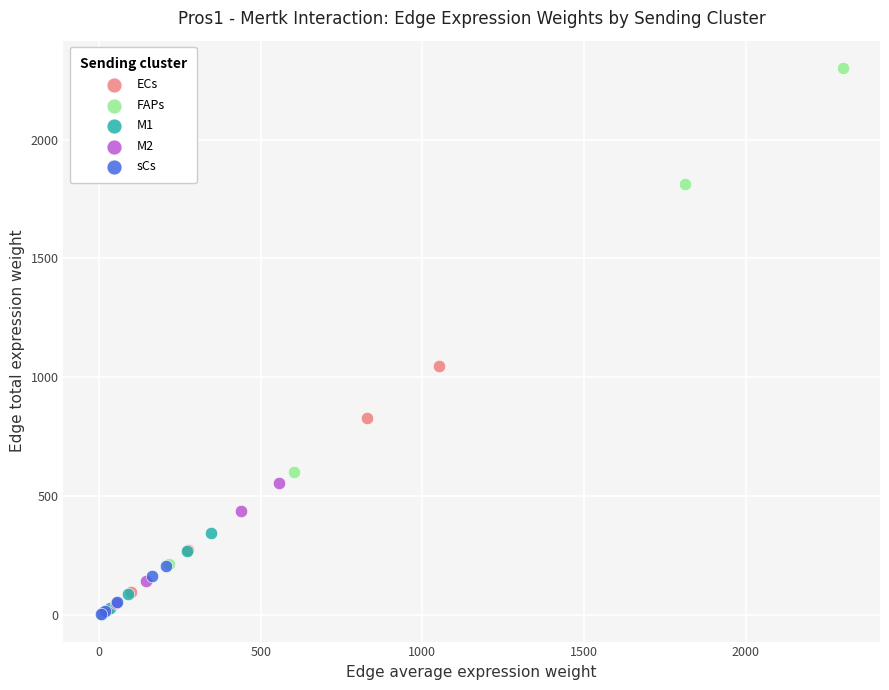

Which series reaches the maximum Y coordinate?

FAPs